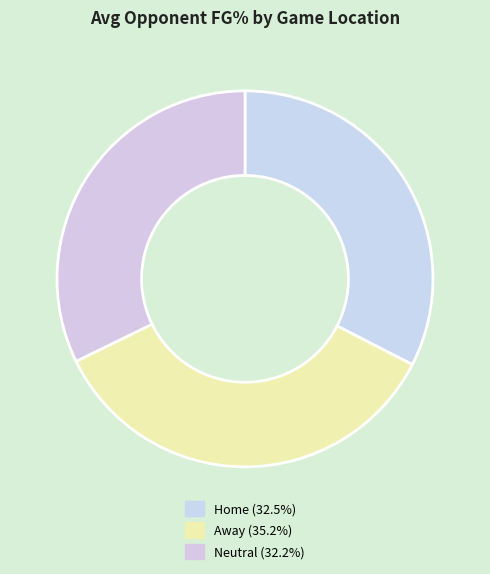

How many segments does this pie chart have?

3